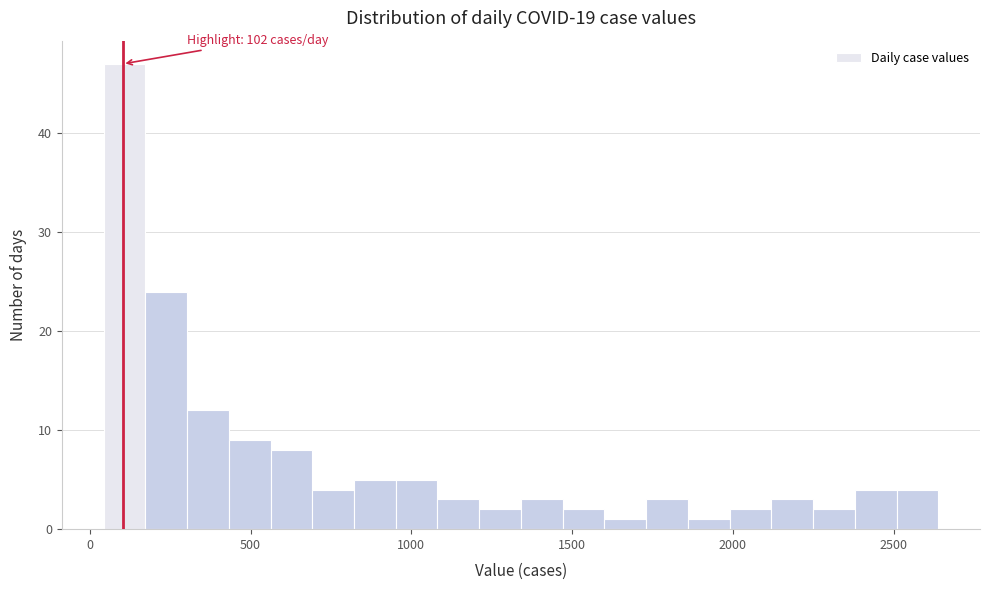

Around what value on the x-axis is the tallest bar? Give the approximate position of its centre, as read against the axis.

100